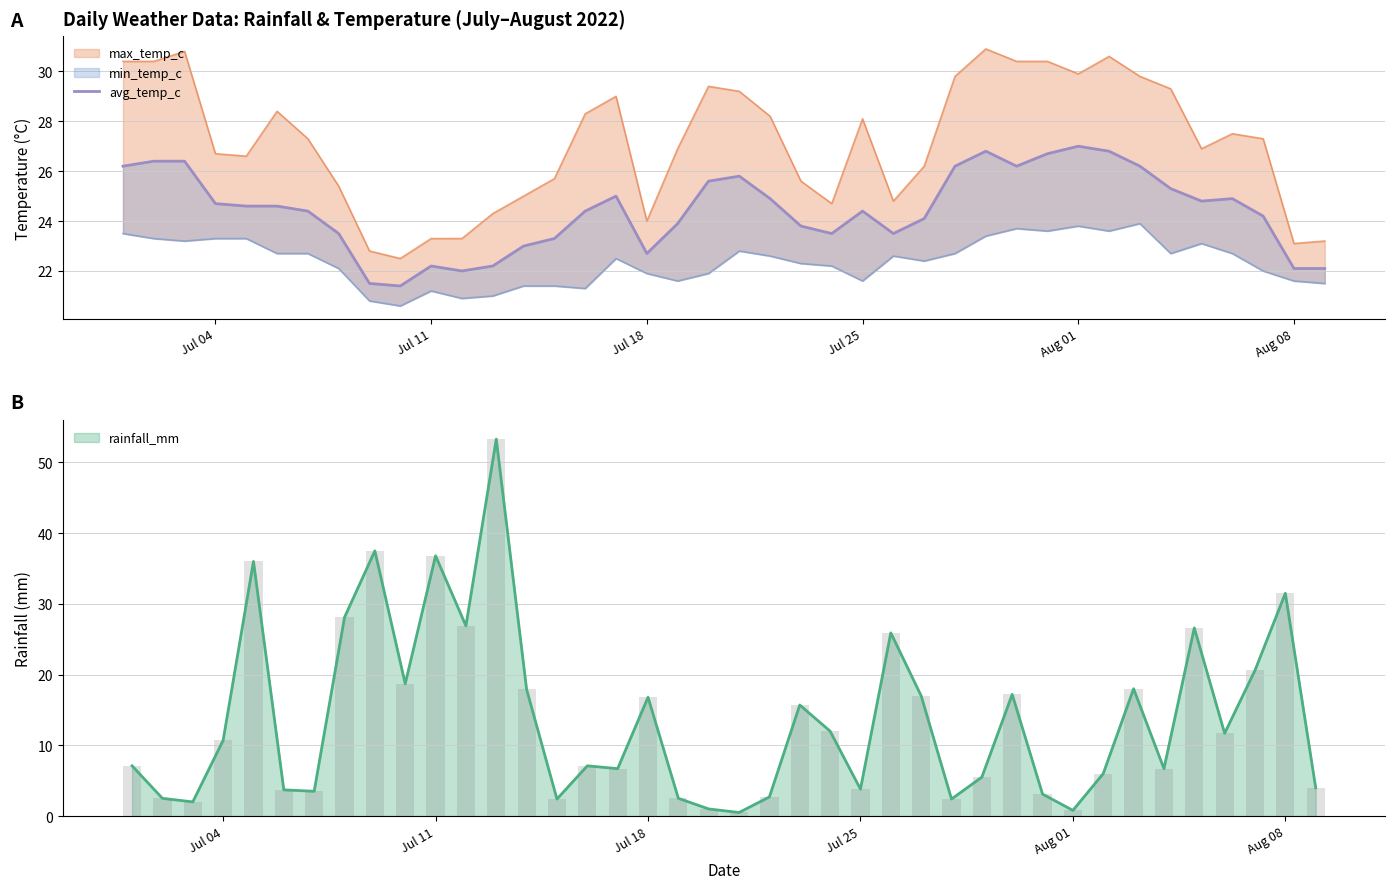

What is the maximum value for rainfall_mm?

53.3